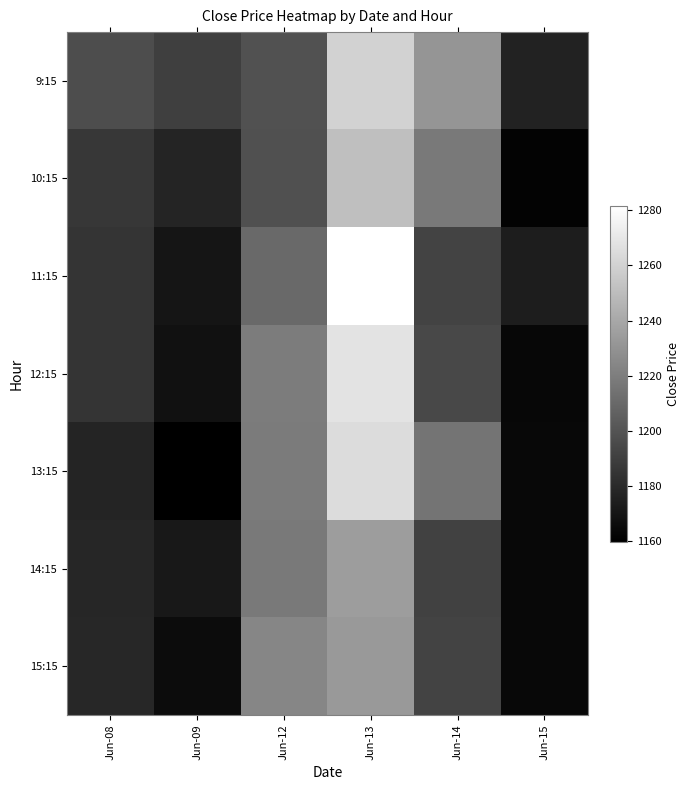

List the series in order of their peak value, highest first.

11:15, 12:15, 13:15, 9:15, 10:15, 14:15, 15:15